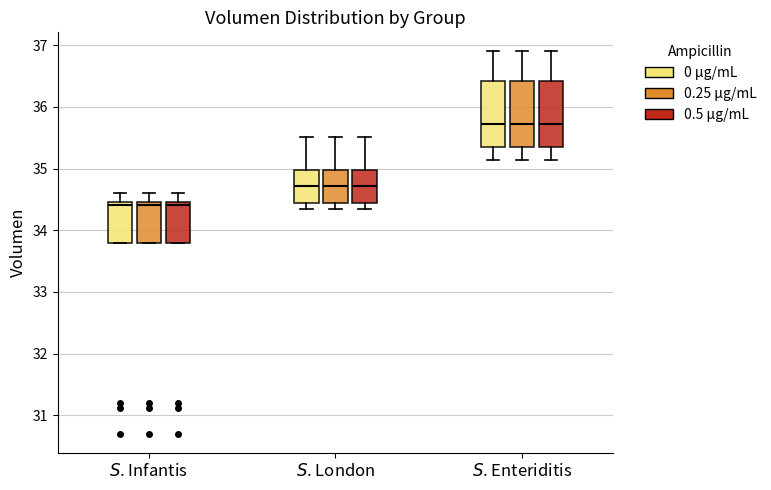

Reading left to right, transcribe this box plot: for each box, give where its median line is, the range the box spans, and where its two whiskers end, as read against the y-axis. The values are not printed on the chart, so give them approximately, as read against the axis.

$S$. Infantis (0 μg/mL): median 34.4, box 33.8 to 34.5, whiskers 33.8 to 34.6
$S$. Infantis (0.25 μg/mL): median 34.4, box 33.8 to 34.5, whiskers 33.8 to 34.6
$S$. Infantis (0.5 μg/mL): median 34.4, box 33.8 to 34.5, whiskers 33.8 to 34.6
$S$. London (0 μg/mL): median 34.7, box 34.4 to 35.0, whiskers 34.3 to 35.5
$S$. London (0.25 μg/mL): median 34.7, box 34.4 to 35.0, whiskers 34.3 to 35.5
$S$. London (0.5 μg/mL): median 34.7, box 34.4 to 35.0, whiskers 34.3 to 35.5
$S$. Enteriditis (0 μg/mL): median 35.7, box 35.3 to 36.4, whiskers 35.1 to 36.9
$S$. Enteriditis (0.25 μg/mL): median 35.7, box 35.3 to 36.4, whiskers 35.1 to 36.9
$S$. Enteriditis (0.5 μg/mL): median 35.7, box 35.3 to 36.4, whiskers 35.1 to 36.9